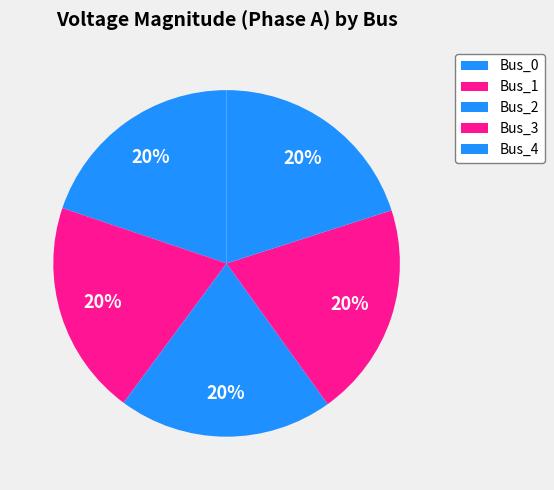

Rank the categories by value from highest to lowest.

Bus_1, Bus_2, Bus_4, Bus_3, Bus_0